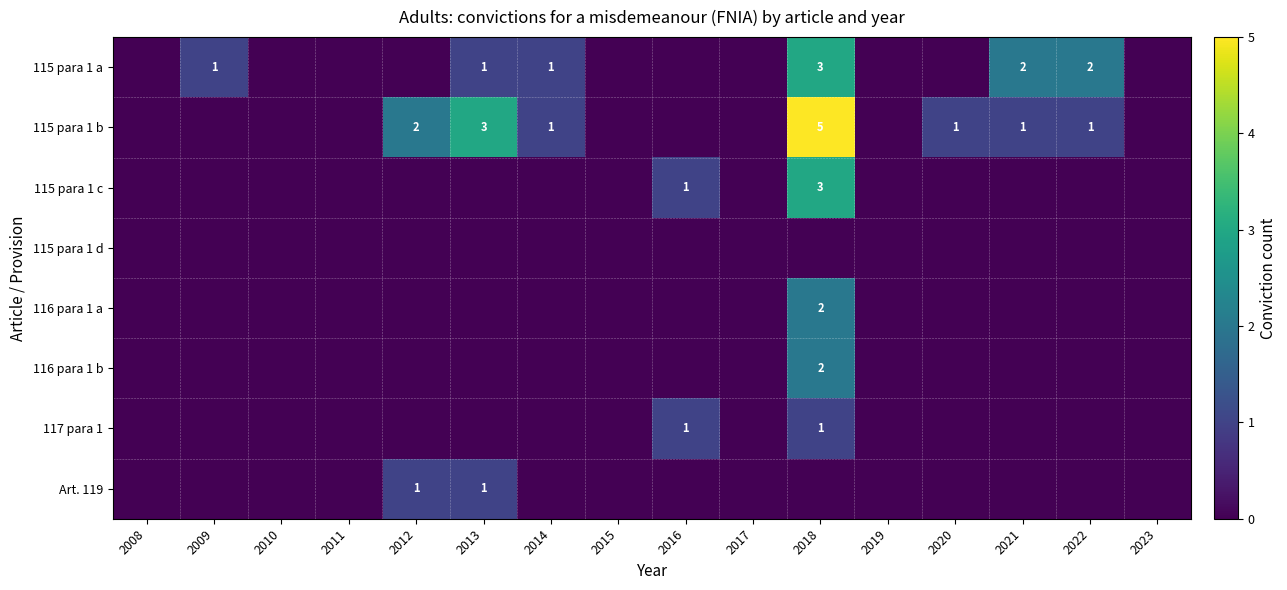

At how many categories does at least one series exceed 0?

9